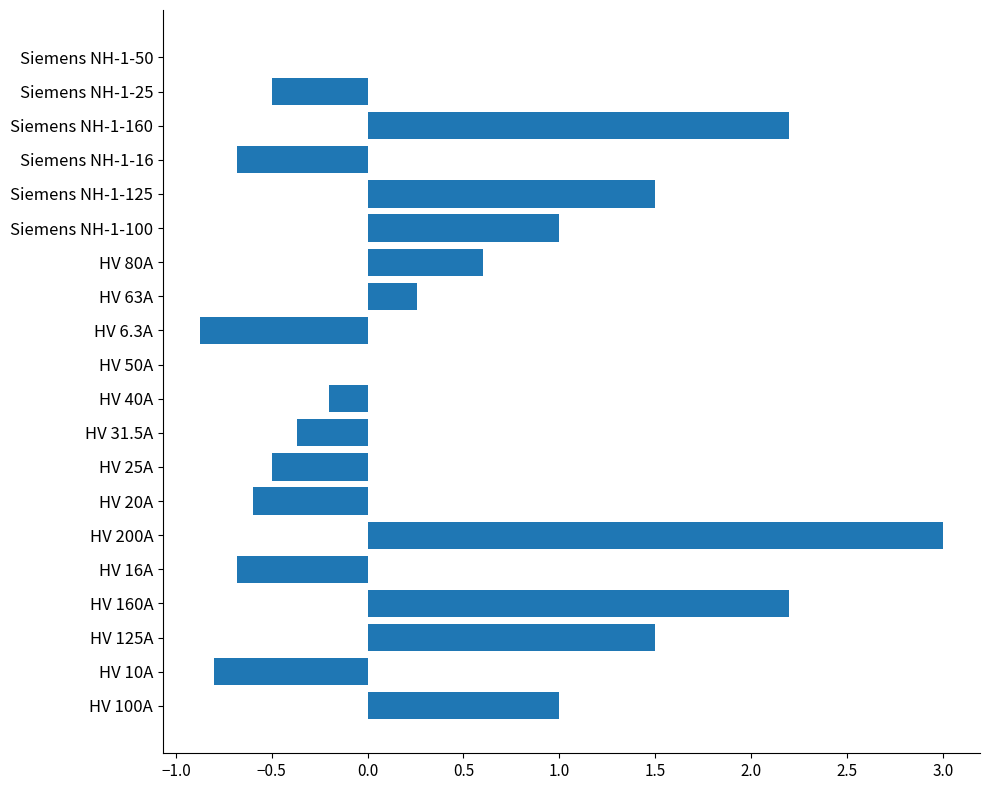

What value does the data have at Siemens NH-1-16?

-0.7